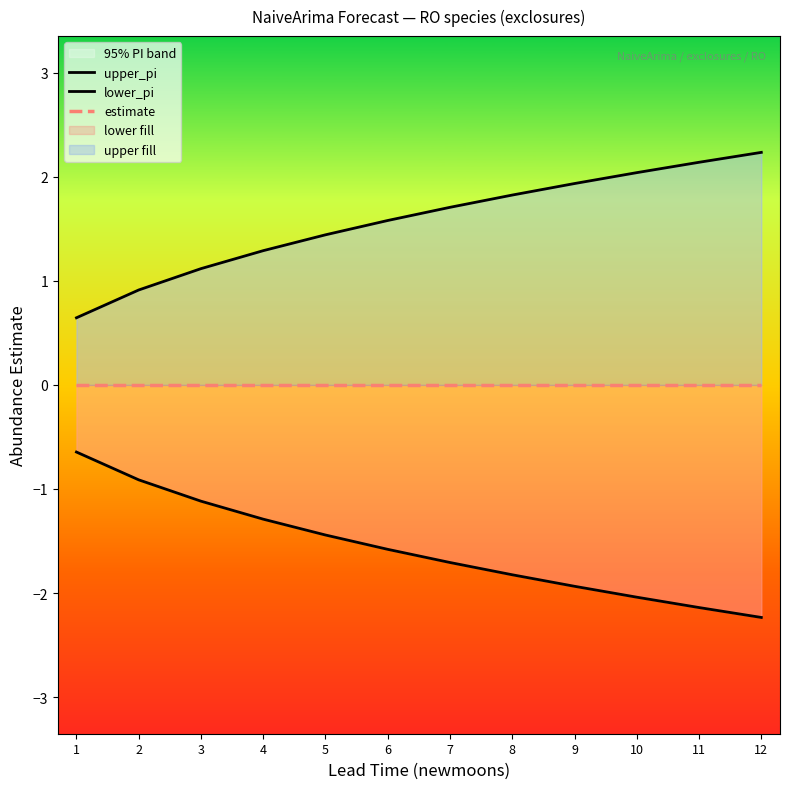

Reading left to right, what are all the values shown in this chart?

upper_pi: 1=0.6	2=0.9	3=1.1	4=1.3	5=1.4	6=1.6	7=1.7	8=1.8	9=1.9	10=2.0	11=2.1	12=2.2
lower_pi: 1=-0.6	2=-0.9	3=-1.1	4=-1.3	5=-1.4	6=-1.6	7=-1.7	8=-1.8	9=-1.9	10=-2.0	11=-2.1	12=-2.2
estimate: 1=0.0	2=0.0	3=0.0	4=0.0	5=0.0	6=0.0	7=0.0	8=0.0	9=0.0	10=0.0	11=0.0	12=0.0